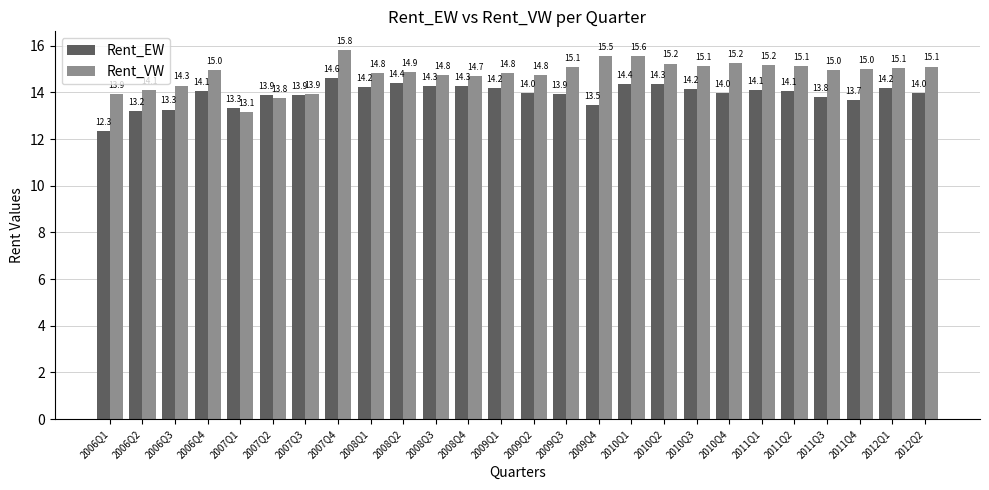

At which category is the sum across all series the highest?

2007Q4